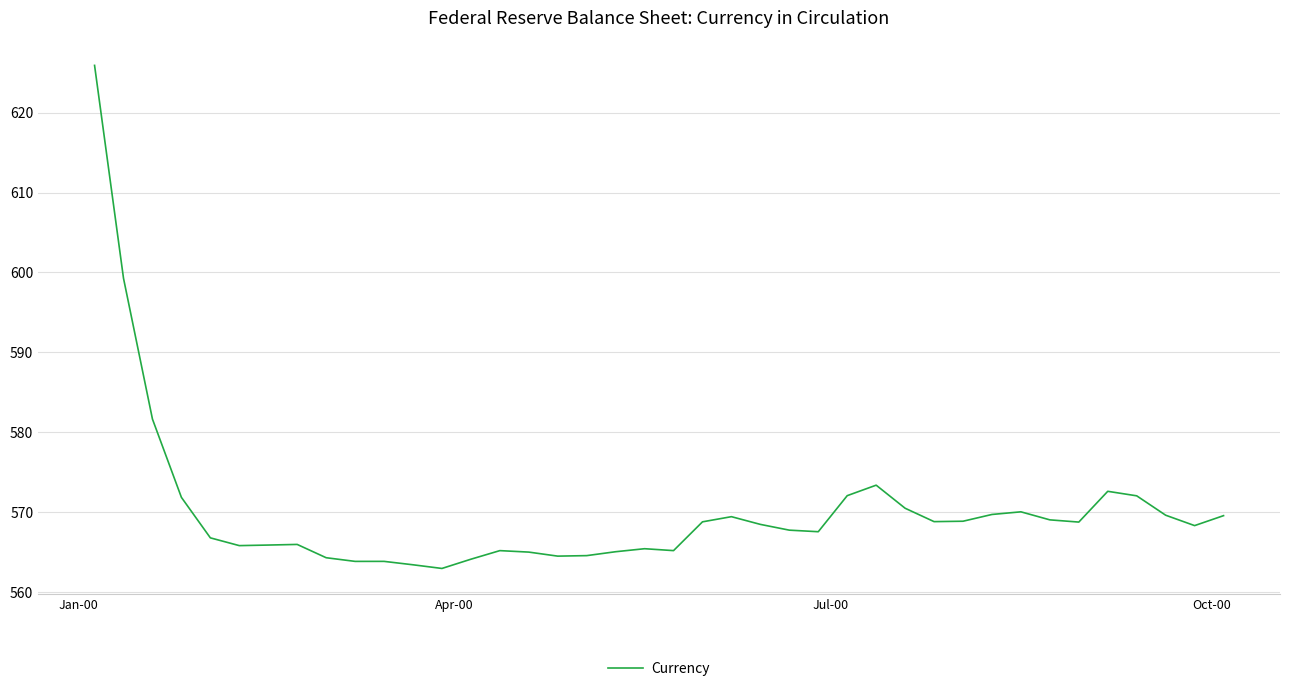

What is the maximum value shown in the chart?

625.9